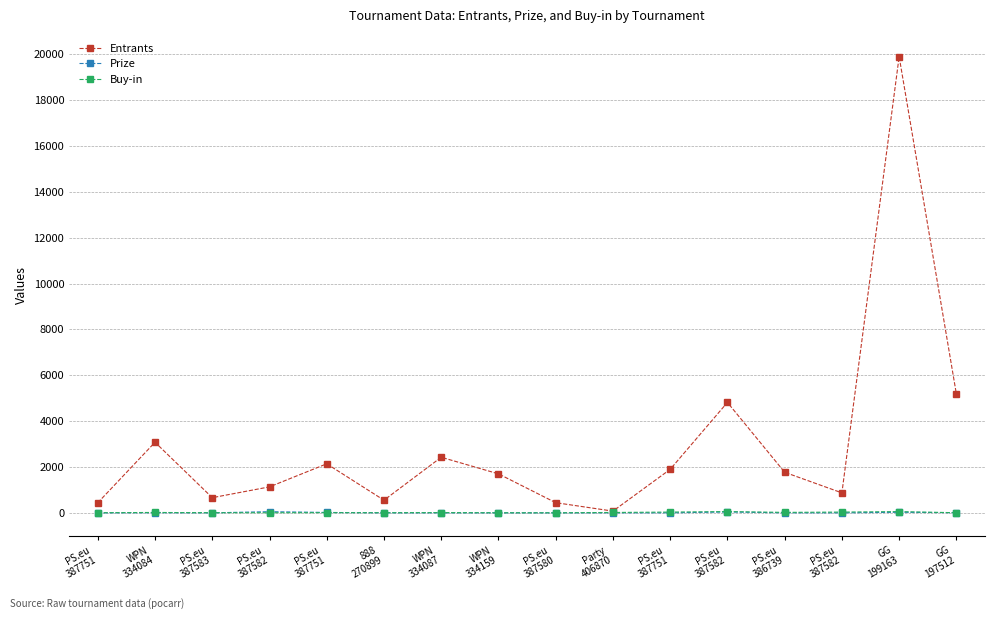

Where does the Buy-in series first go above 11?

WPN
334084